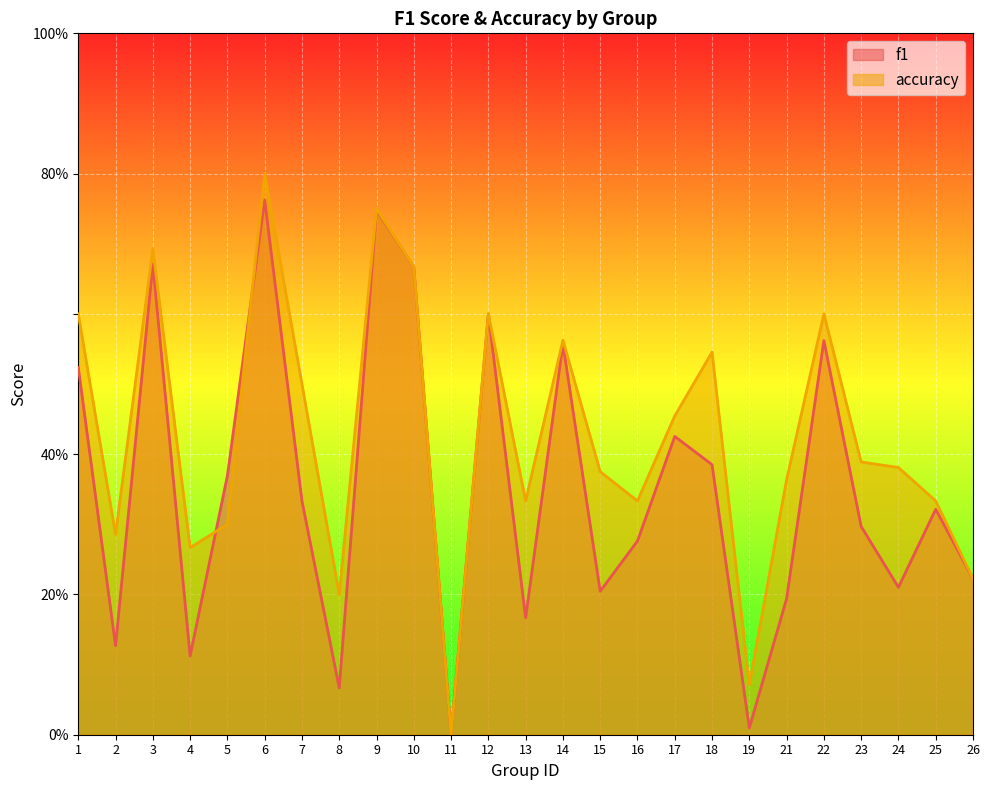

True or false: accuracy has a value of 0.3 at 16.

True